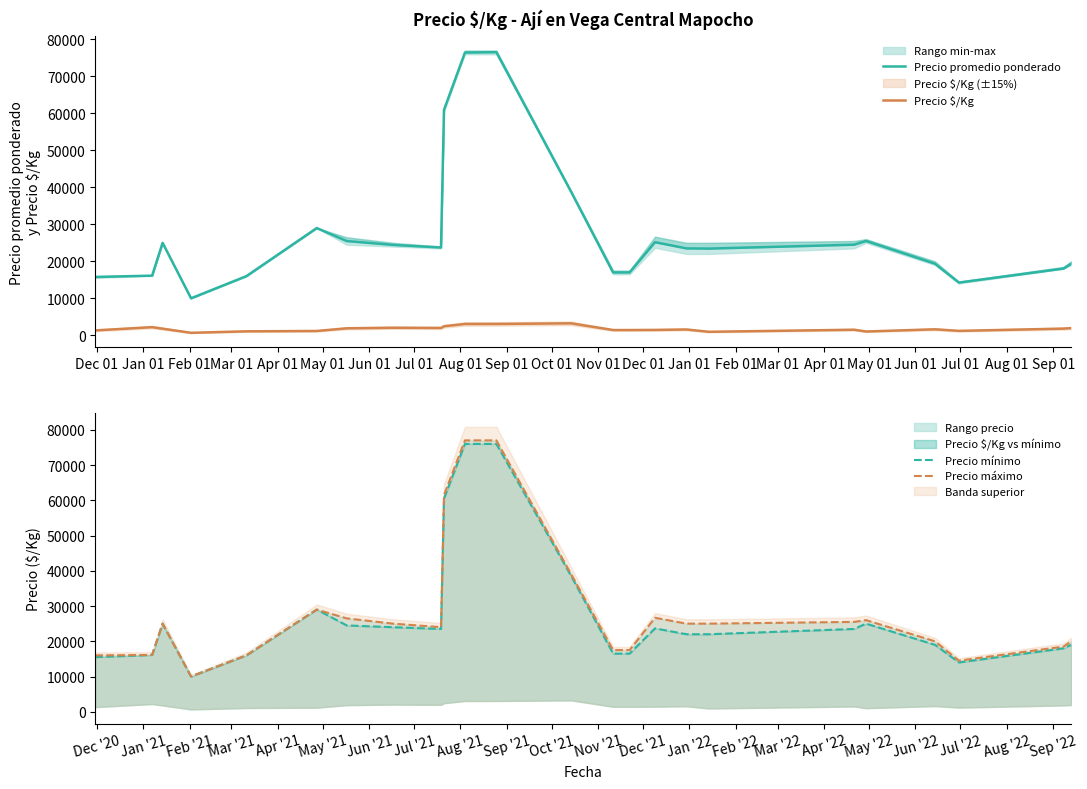

The Precio $/Kg series shows 1067.0 at Apr 01. True or false?

True